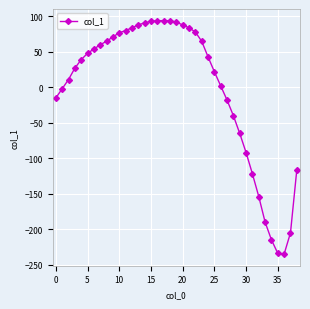

What is the maximum value shown in the chart?

94